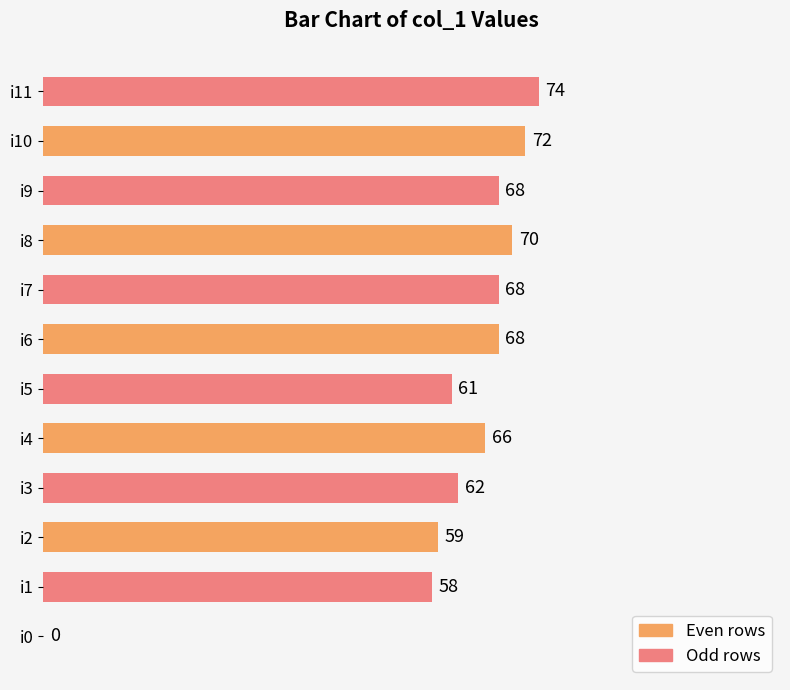

What is the maximum value shown in the chart?

74